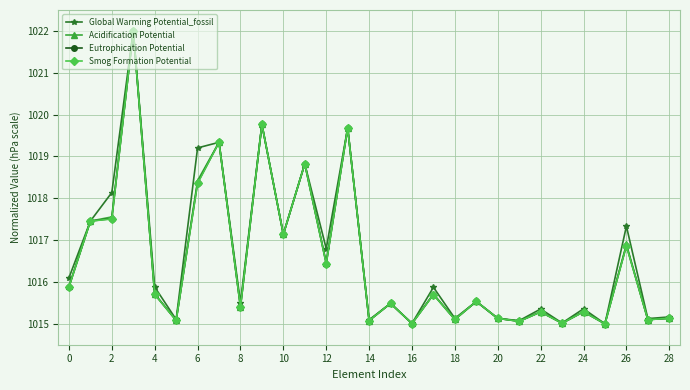

What is the value of the Acidification Potential point at the 20th from the left?

1015.5